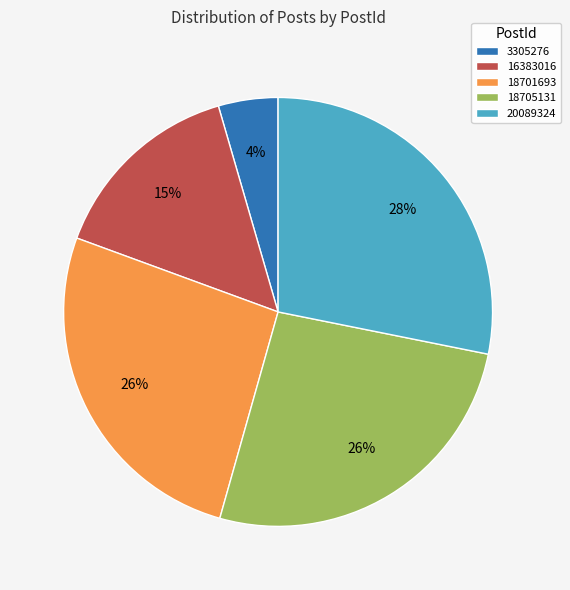

What is the largest slice in the pie chart?

20089324